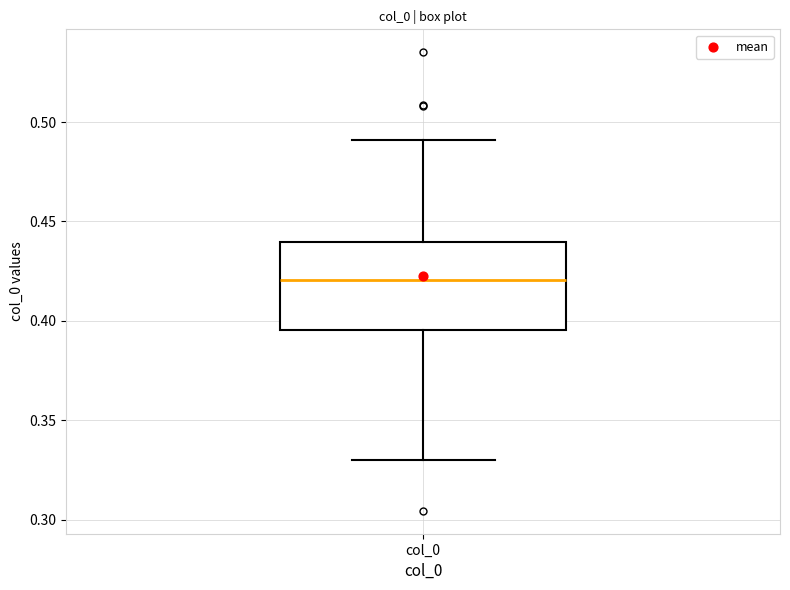

Where does the upper whisker of the box for col_0 end on the y-axis? The values are not printed on the chart, so give them approximately, as read against the axis.

0.490